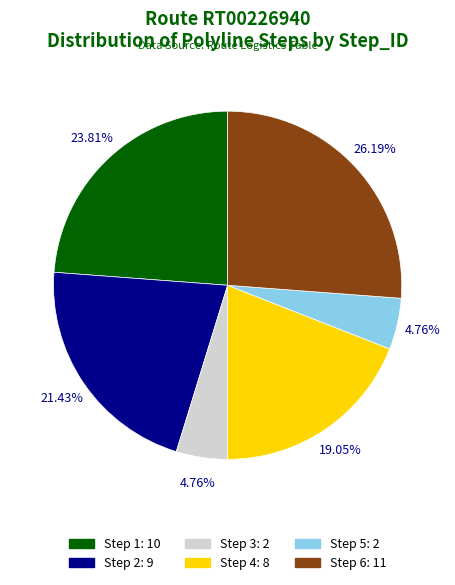

Is there any slice that represents more than half of the pie?

No